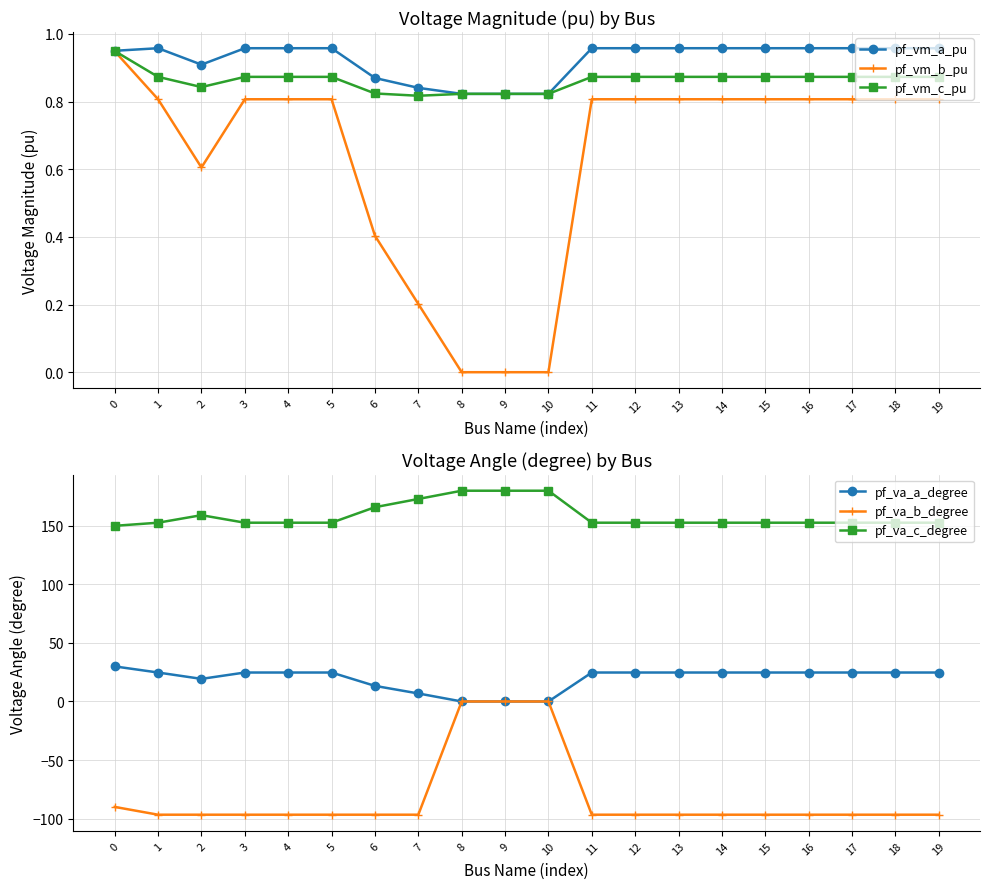

What are all the series names shown in the legend?

pf_vm_a_pu, pf_vm_b_pu, pf_vm_c_pu, pf_va_a_degree, pf_va_b_degree, pf_va_c_degree